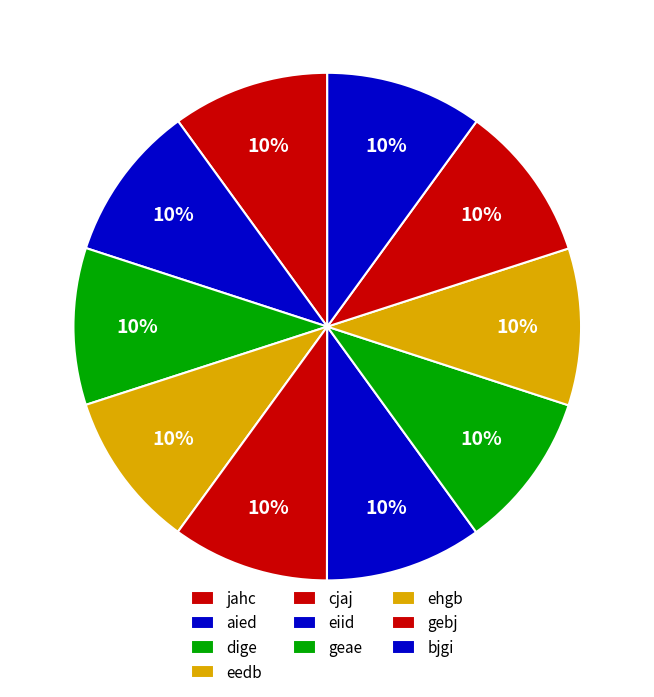

Is it true that jahc is 5% of the pie?

False